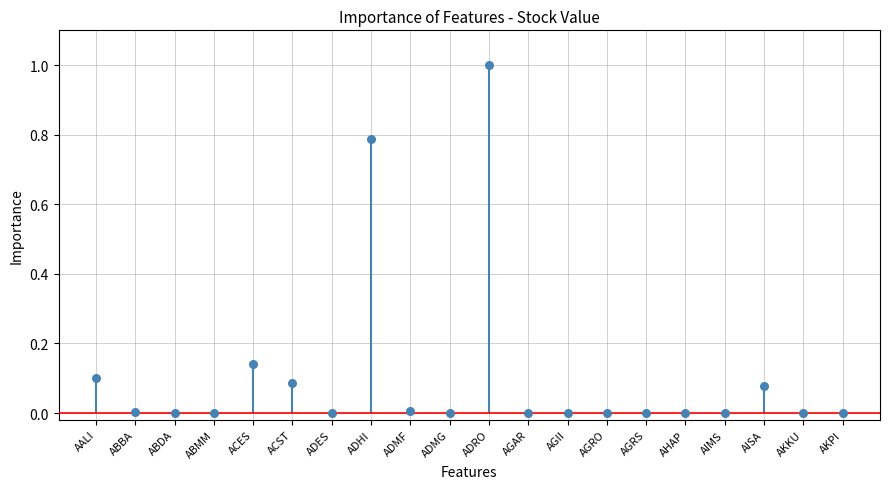

Which has a higher value, AGRS or AGAR?

AGRS